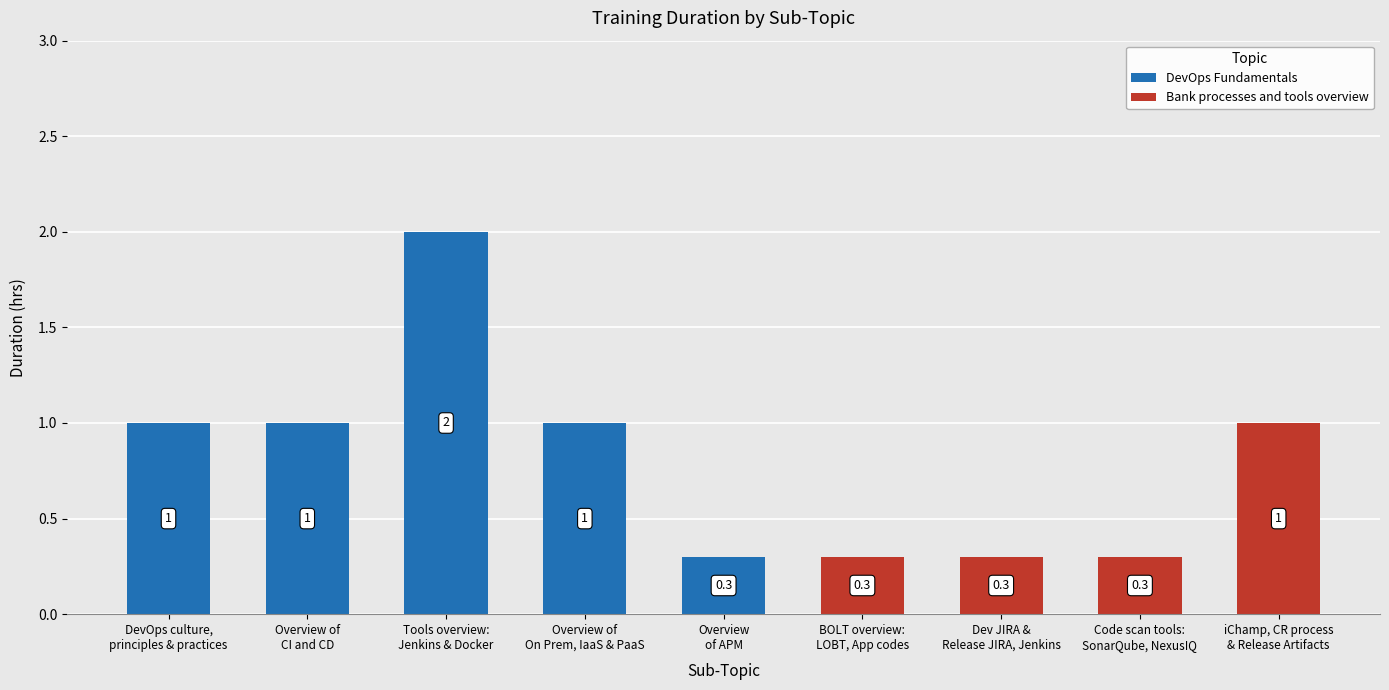

What is the maximum value for DevOps Fundamentals?

2.0